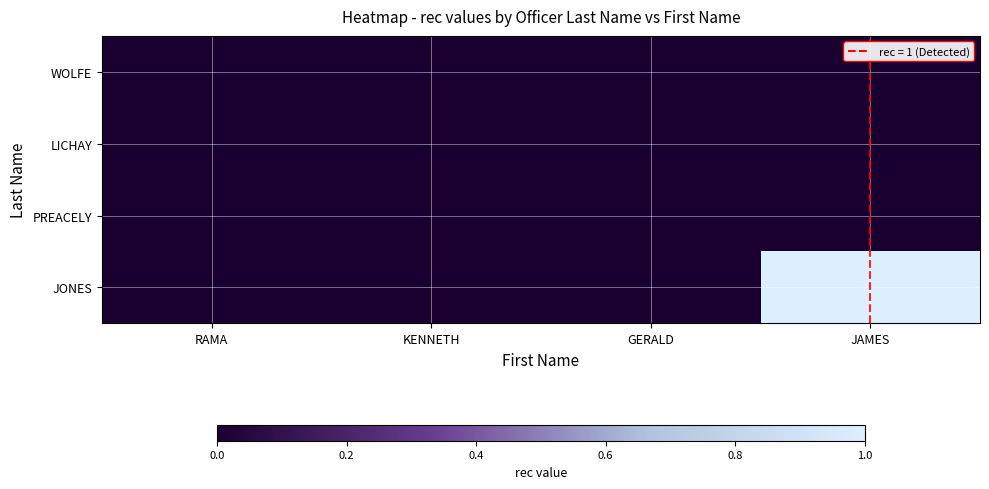

At which category is the sum across all series the highest?

JAMES